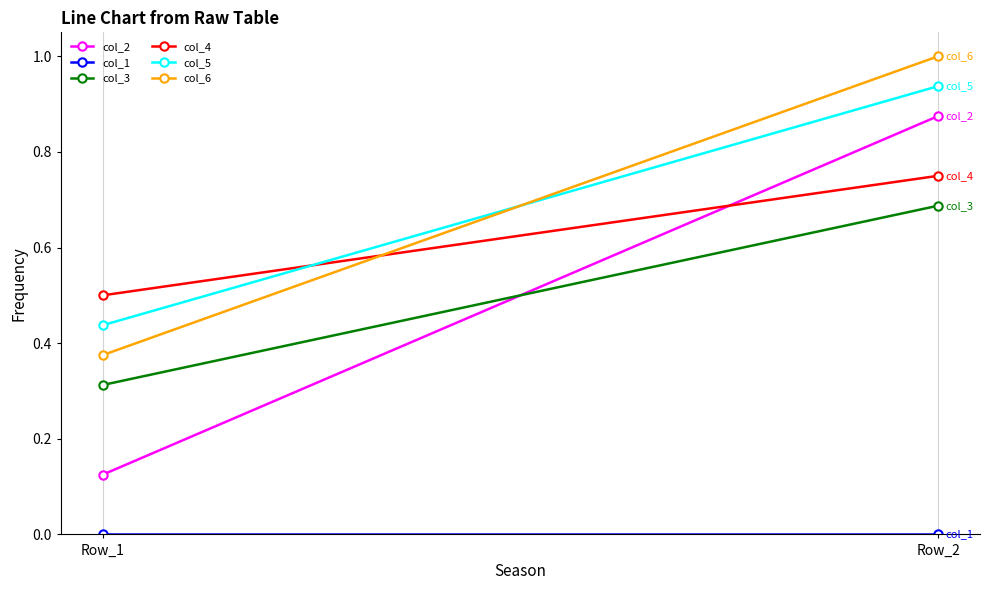

What are all the series names shown in the legend?

col_2, col_1, col_3, col_4, col_5, col_6